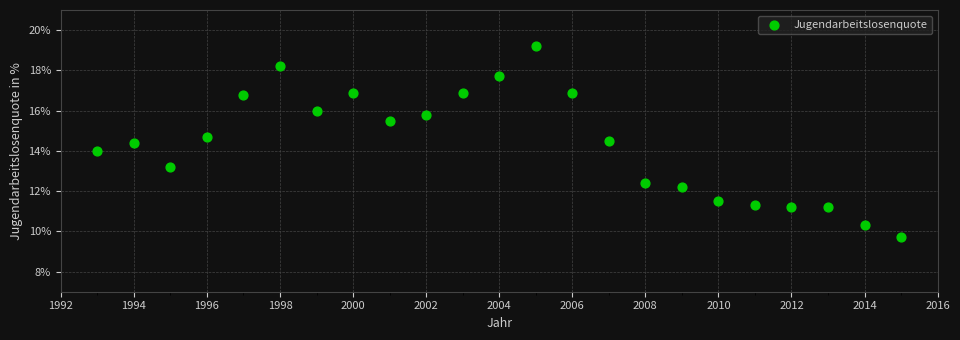

What is the range of Y values (max minus min)?

9.5